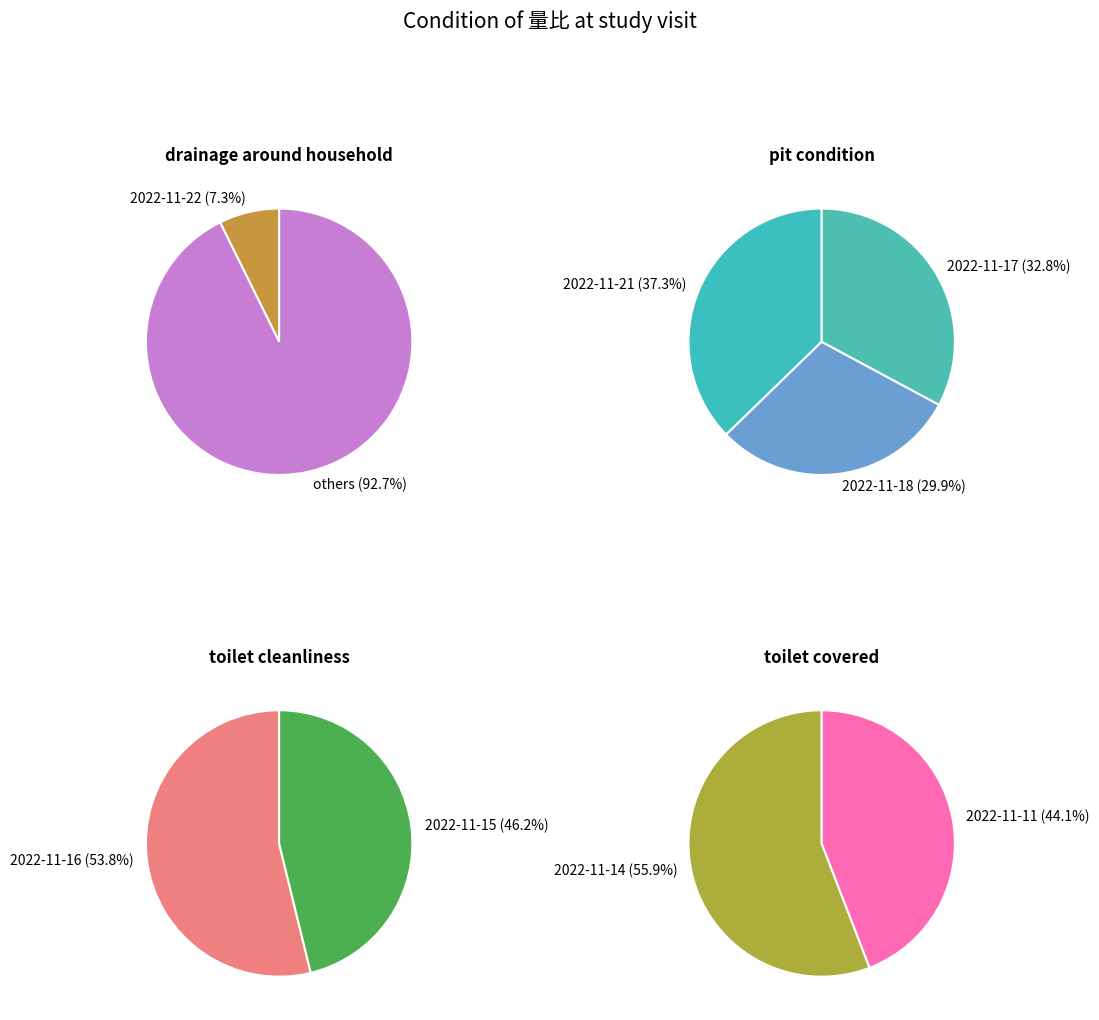

Between 2022-11-17 and 2022-11-22, which is larger?

2022-11-17